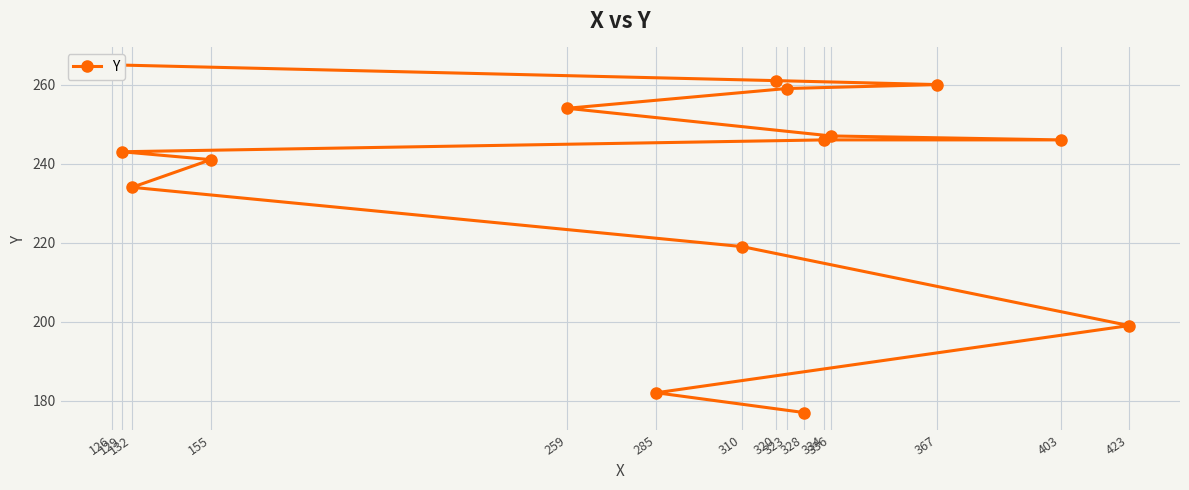

What is the approximate value at 132, to the nearest 10?

230